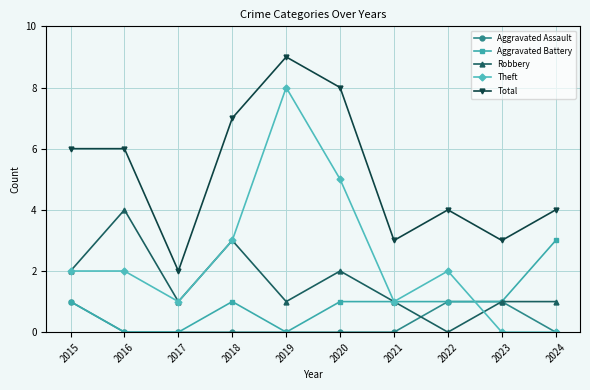

What is the greatest value displayed?

9